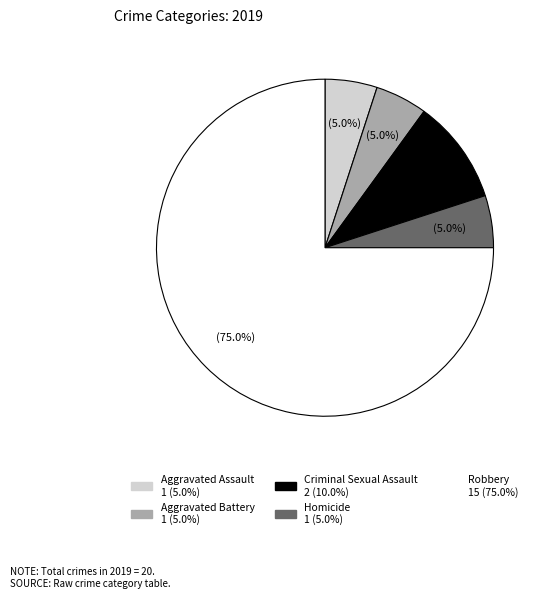

To the nearest percent, what is the combined percentage of Aggravated Assault and Criminal Sexual Assault?

15%